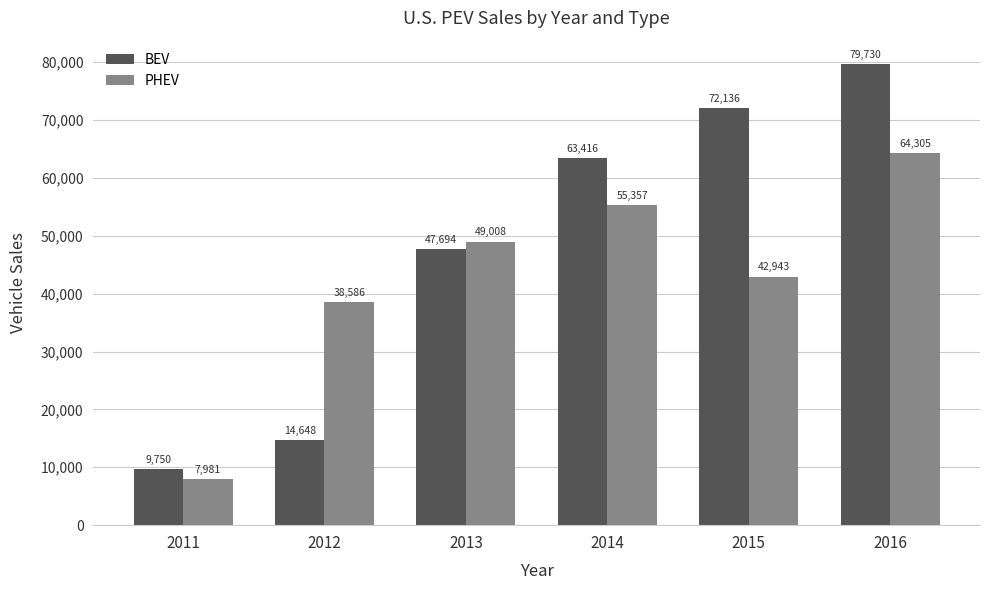

Reading right to left, extract all data points from this chart.

BEV: 79730	72136	63416	47694	14648	9750
PHEV: 64305	42943	55357	49008	38586	7981